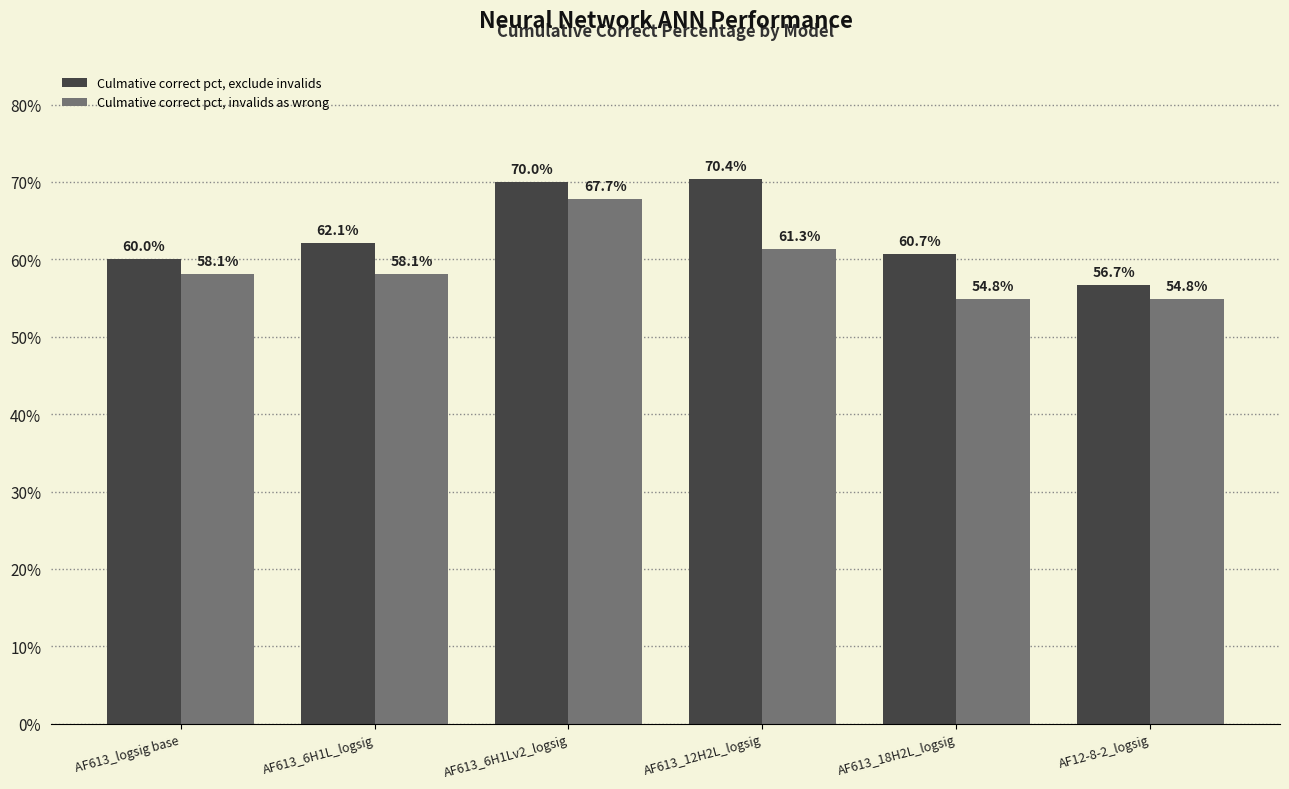

Does the chart contain any negative values?

No